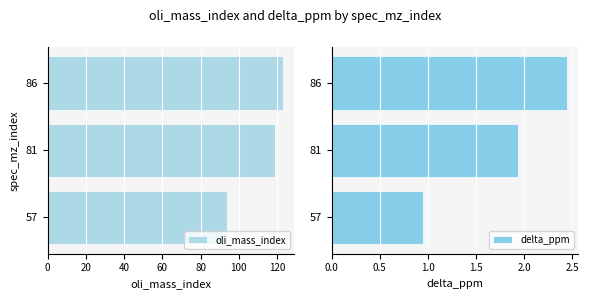

List the labels in order of oli_mass_index value, largest first.

86, 81, 57